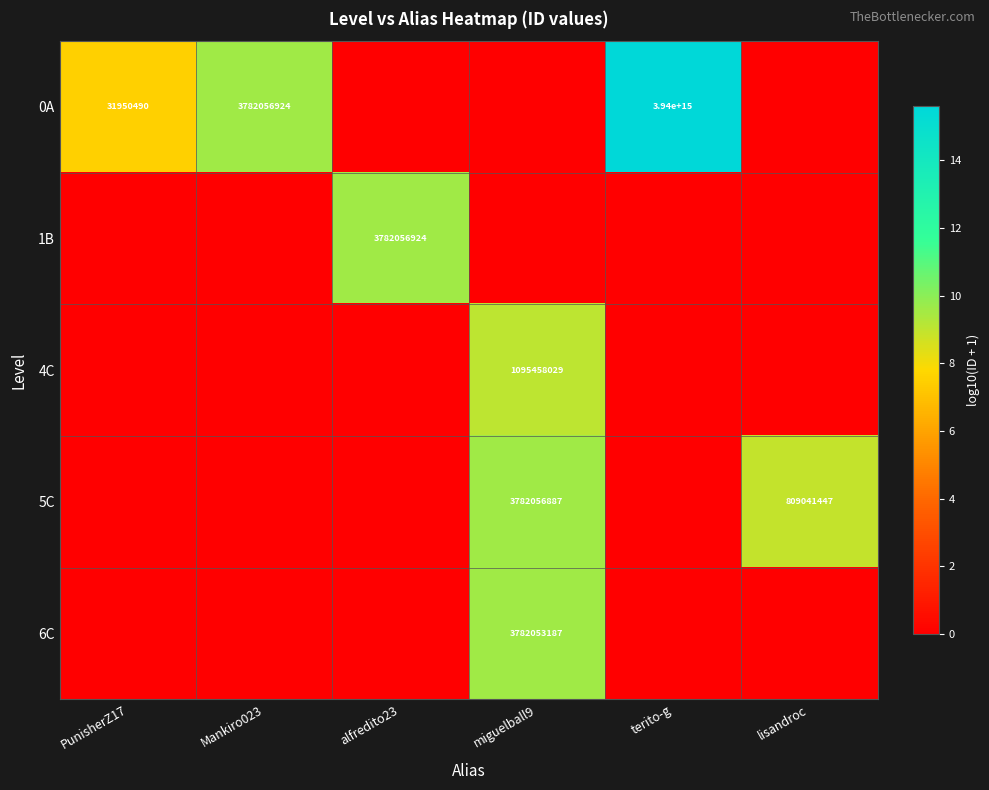

True or false: 6C has a value of 3782053187 at miguelball9.

True